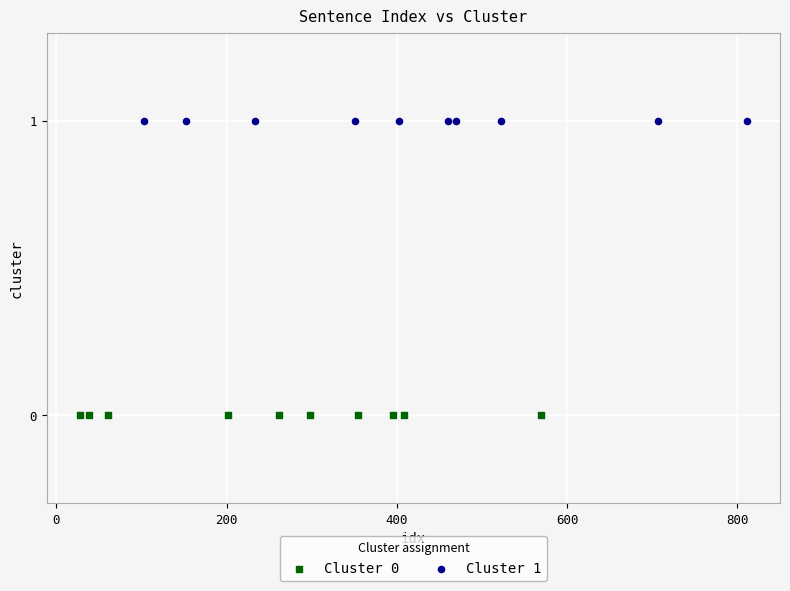

Which series reaches the minimum Y coordinate?

Cluster 0